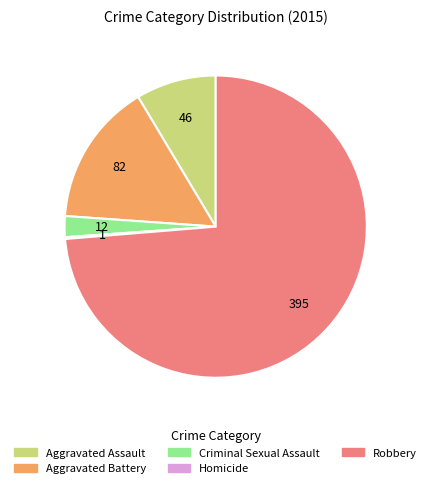

Which slice is the largest?

Robbery